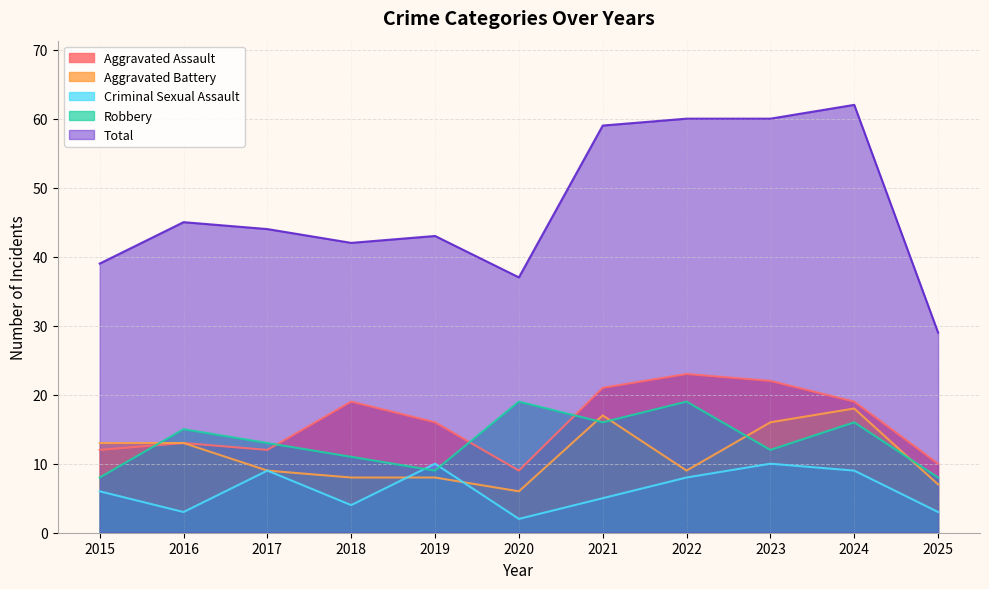

How many times do Robbery and Aggravated Assault cross each other?

4